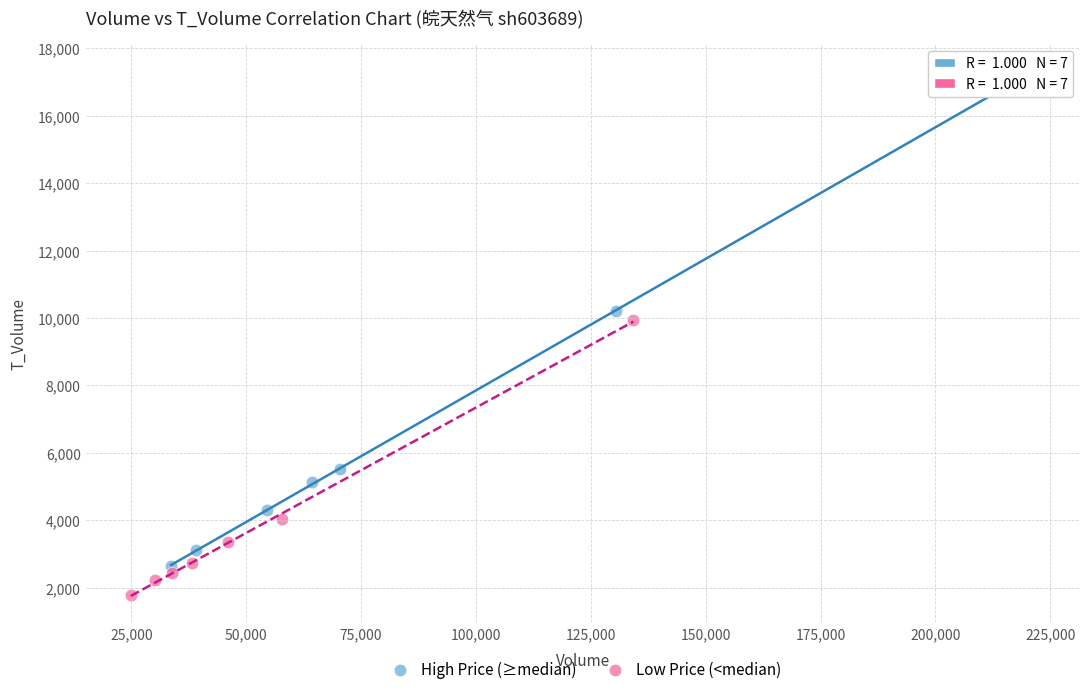

Which series reaches the maximum Y coordinate?

High Price (≥median)